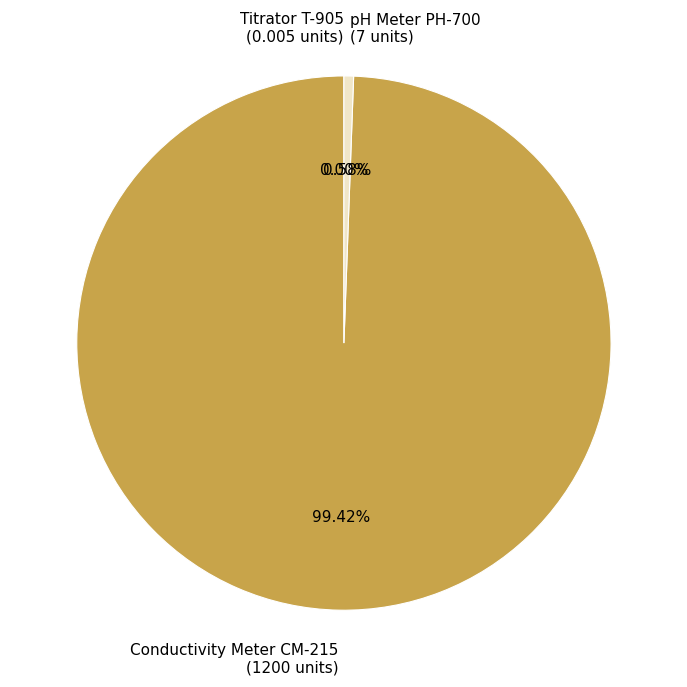

Does pH Meter PH-700 represent more than half of the total?

No